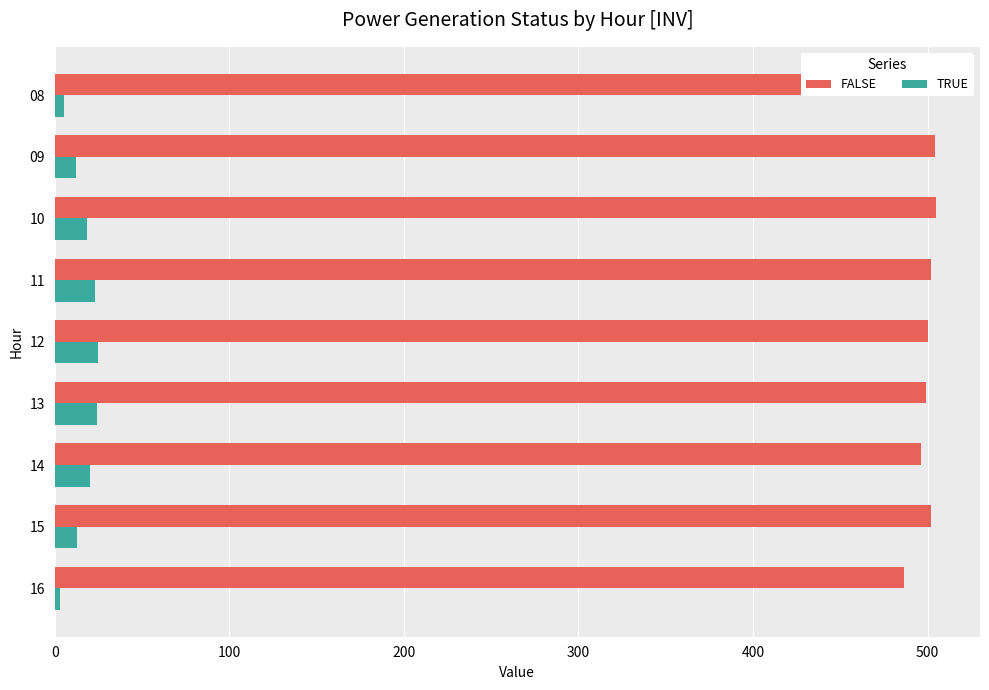

What is the average value of the FALSE series?

499.8